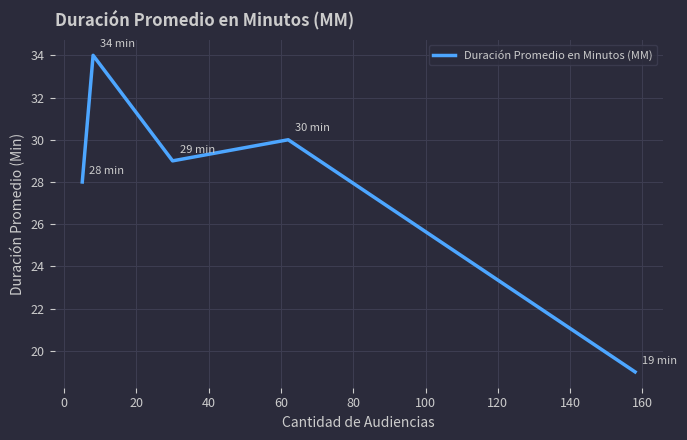

How many interior local peaks (higher than both neighbors) does the data have?

2